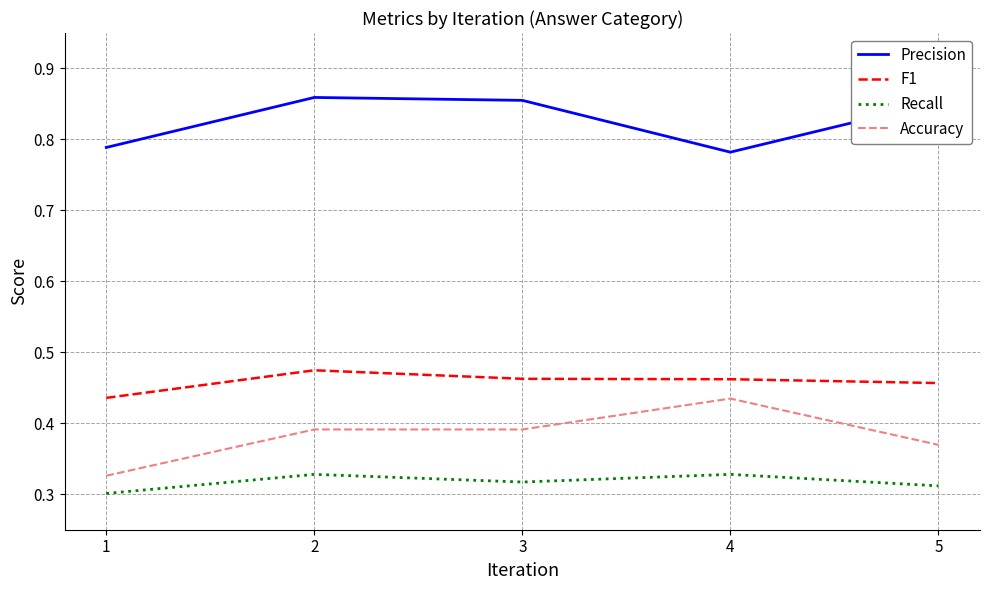

Which series changed the most between 1 and 4?

Accuracy